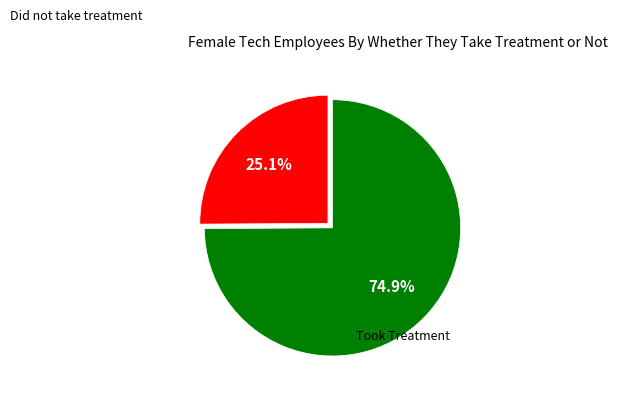

Is there any slice that represents more than half of the pie?

Yes